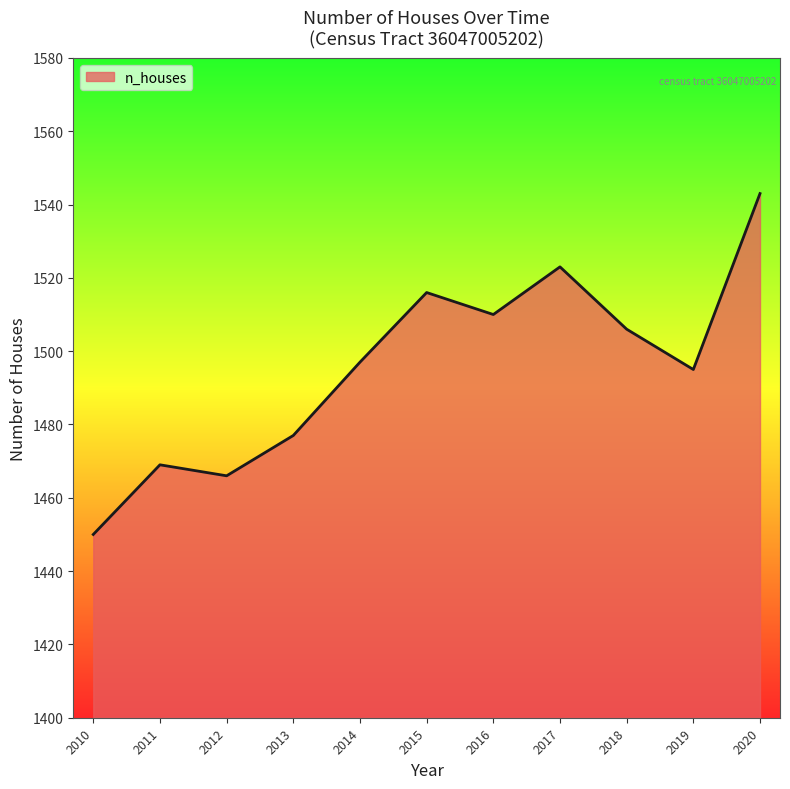

Where is the first local maximum?

2011